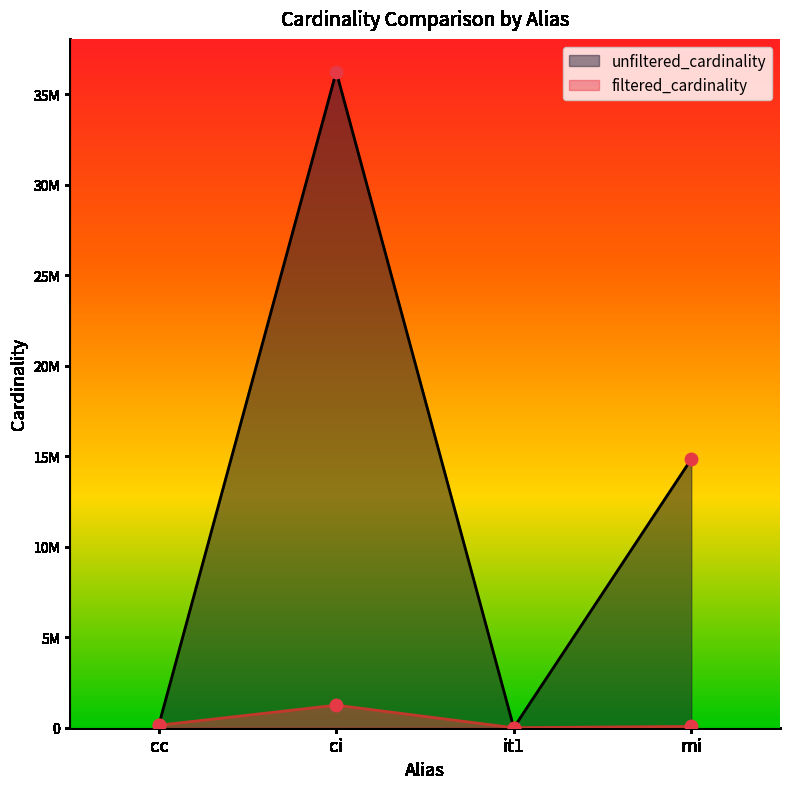

At which category is the sum across all series the highest?

ci